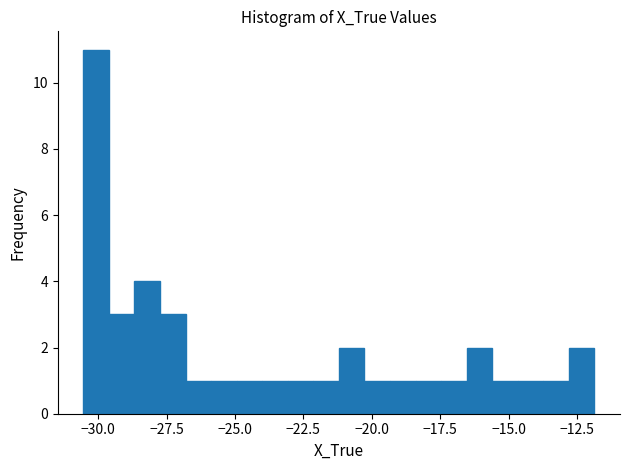

Around what value on the x-axis is the tallest bar? Give the approximate position of its centre, as read against the axis.

-30.0